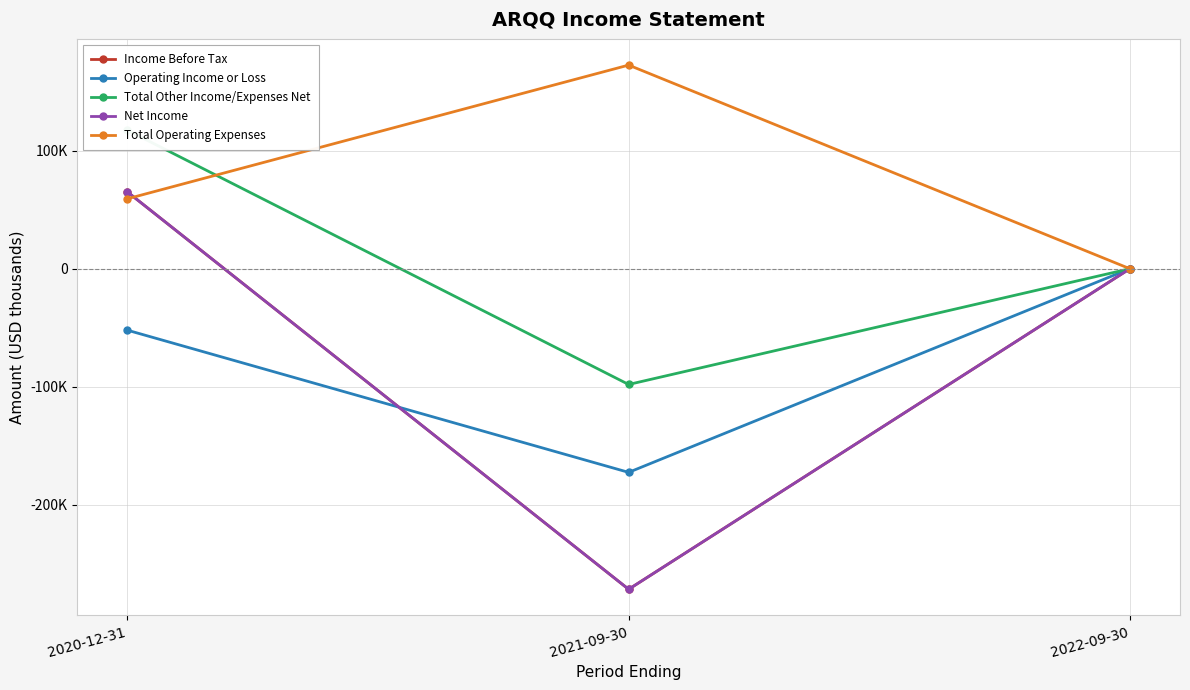

The value of Total Operating Expenses at 2021-09-30 is 172600. True or false?

True